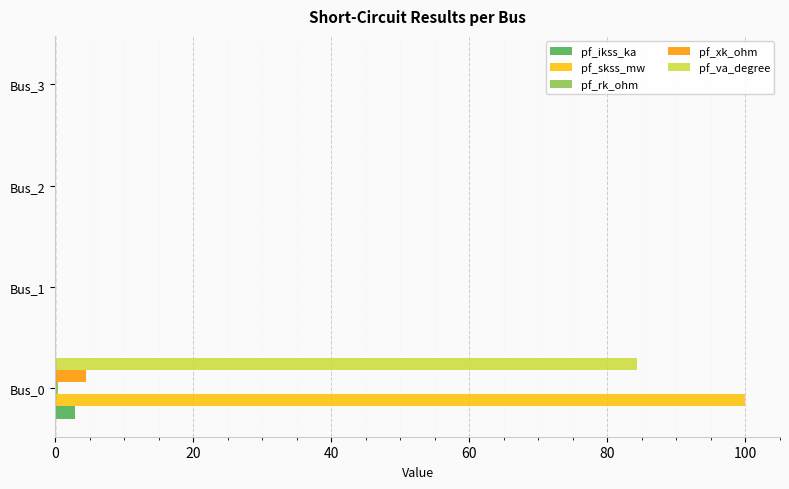

What is the maximum value shown in the chart?

100.0